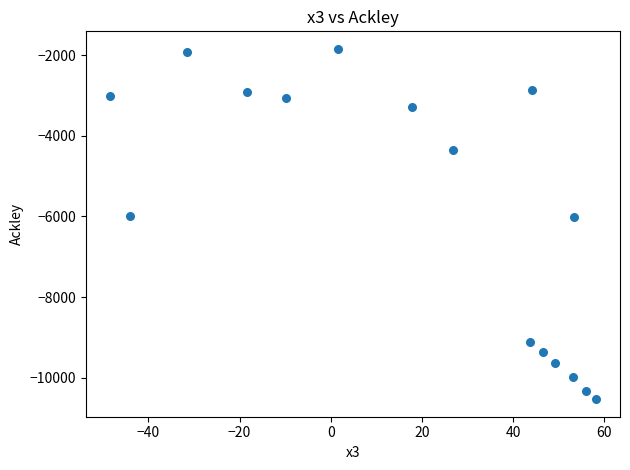

What is the range of X values (max minus min)?

106.5